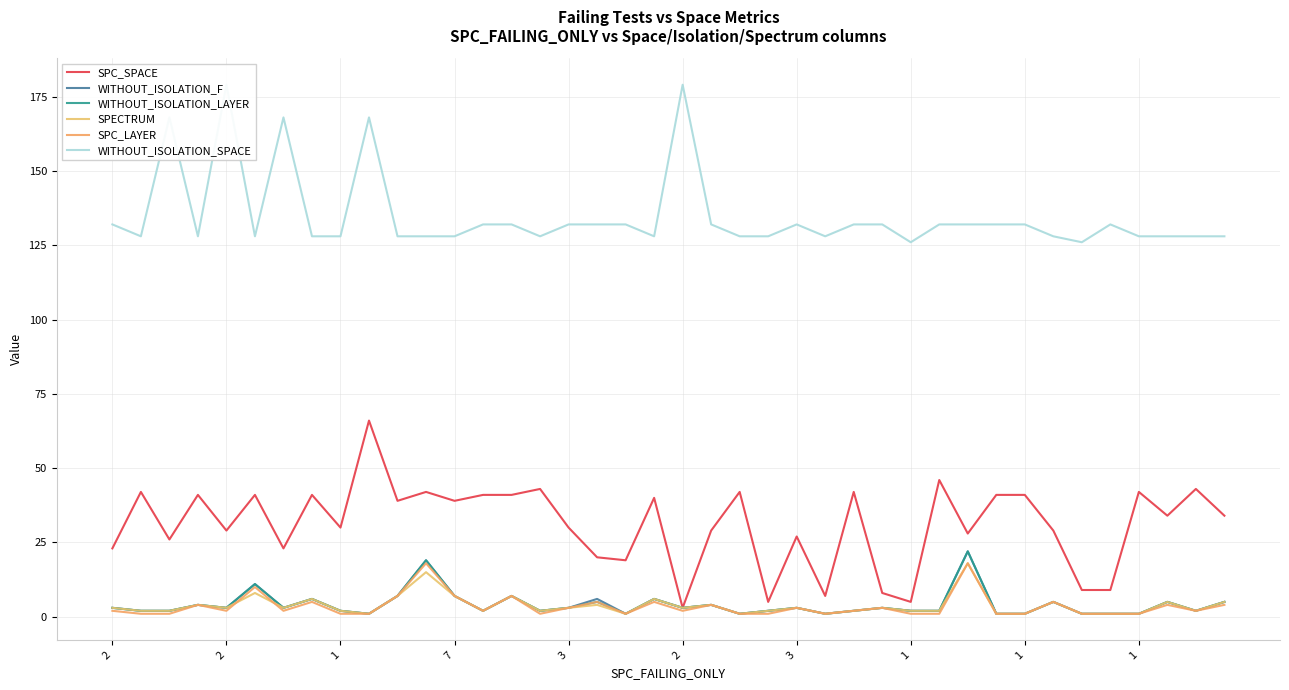

The value of SPC_SPACE at 29 is 32. True or false?

False